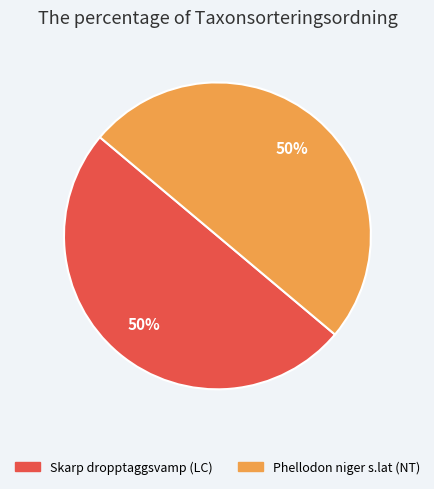

What is the ratio of the value at Phellodon niger s.lat (NT) to the value at Skarp dropptaggsvamp (LC)?

1.0